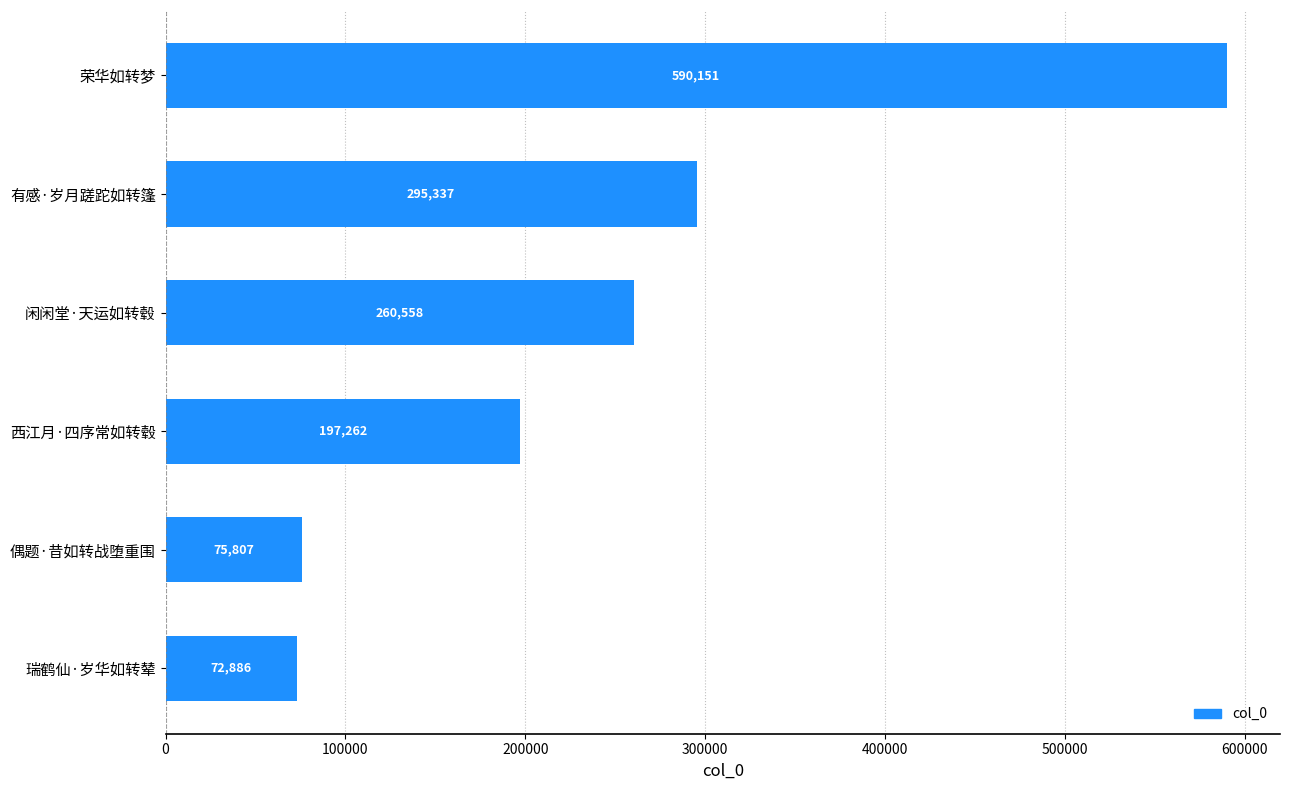

What is the difference between the maximum and minimum values?

517265